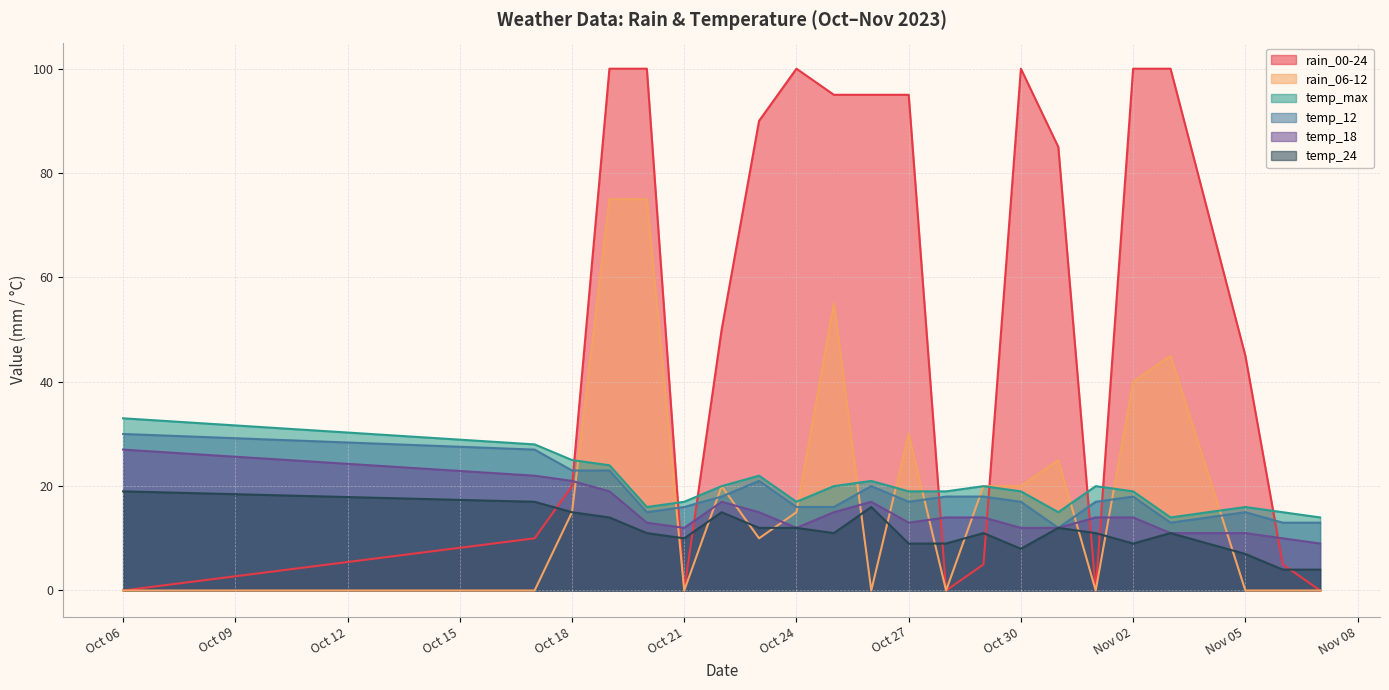

How many lines are shown in the chart?

6